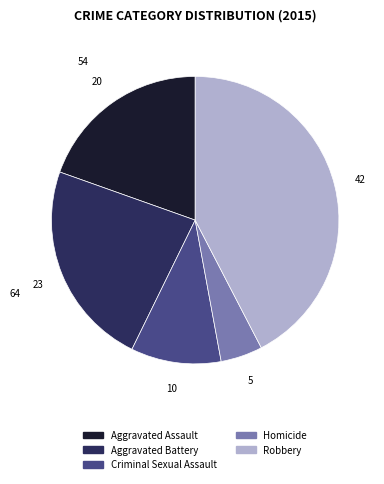

The Aggravated Battery slice represents 23% of the pie. True or false?

True